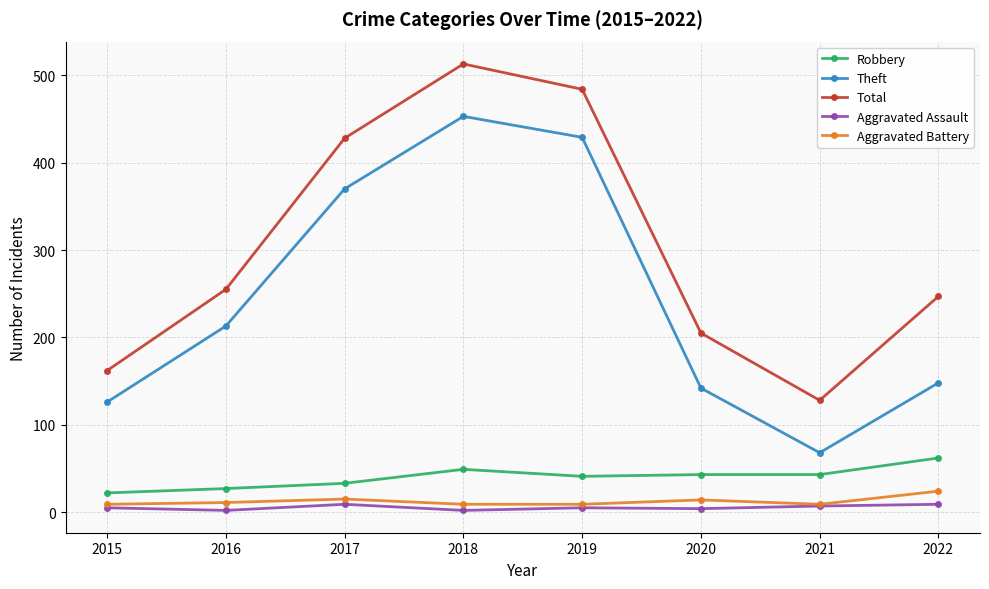

True or false: Total and Aggravated Assault cross at least once.

False